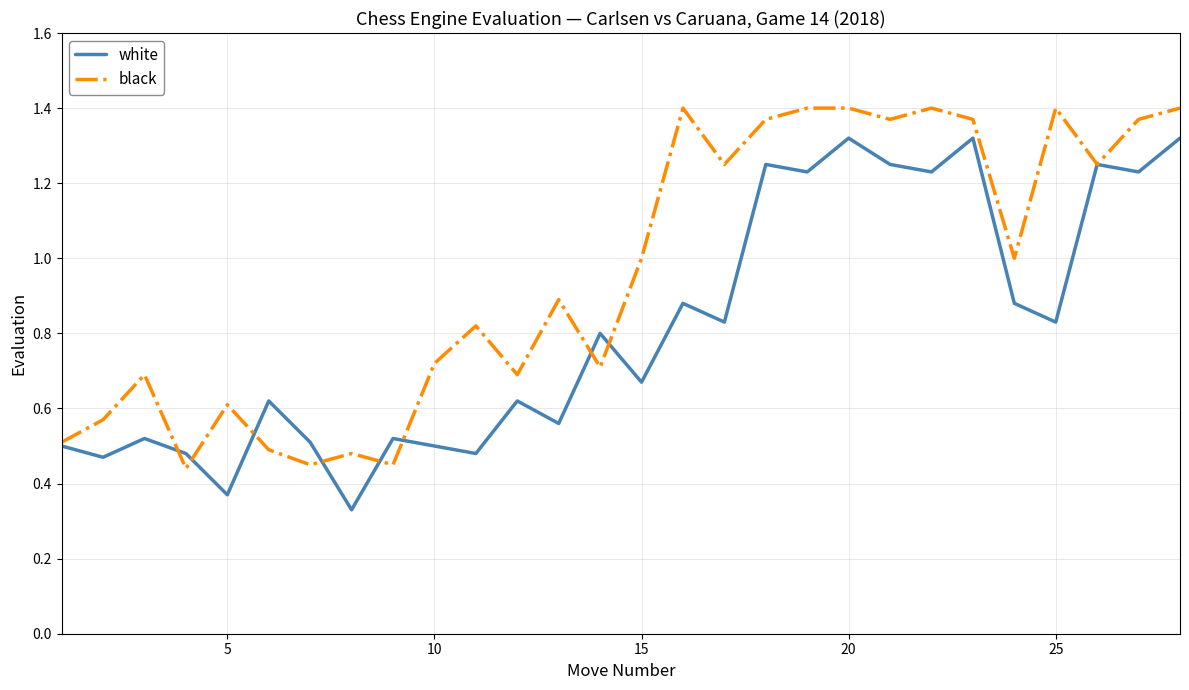

What is the difference between the maximum and minimum values in the black series?

1.0